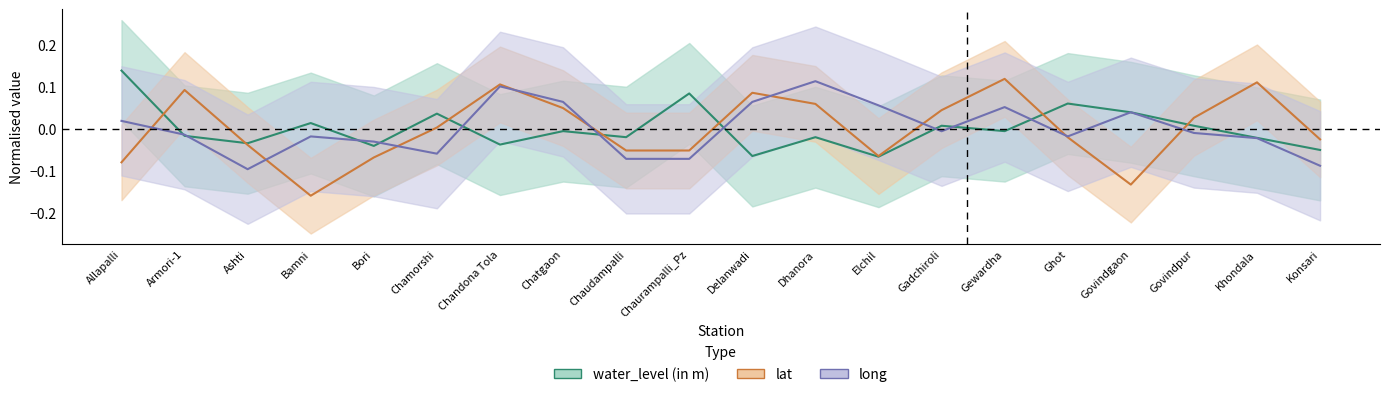

How many negative values does the water_level (in m) series have?

12